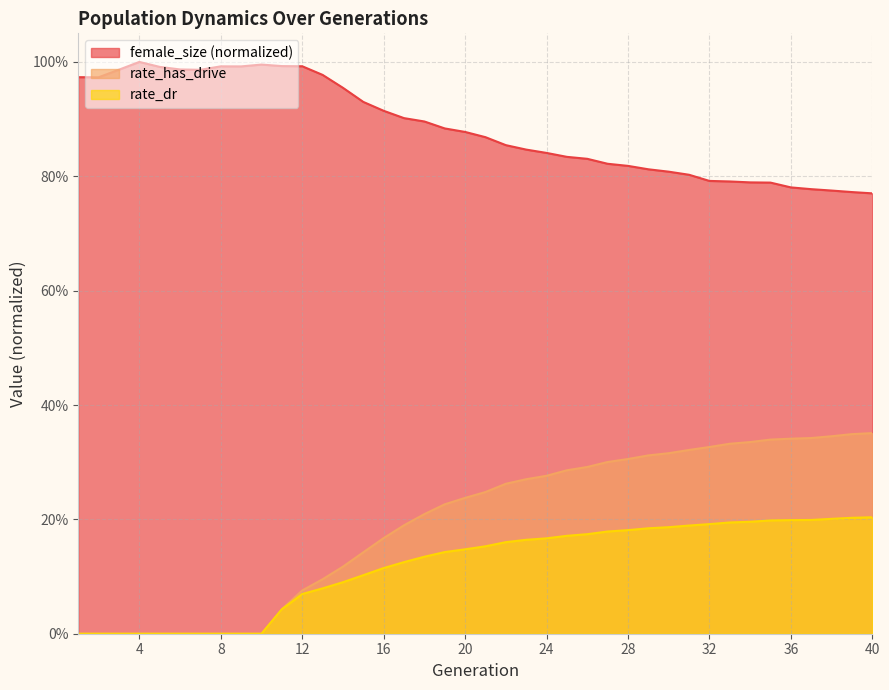

Rank the series at 33 from highest to lowest value.

female_size, rate_has_drive, rate_dr